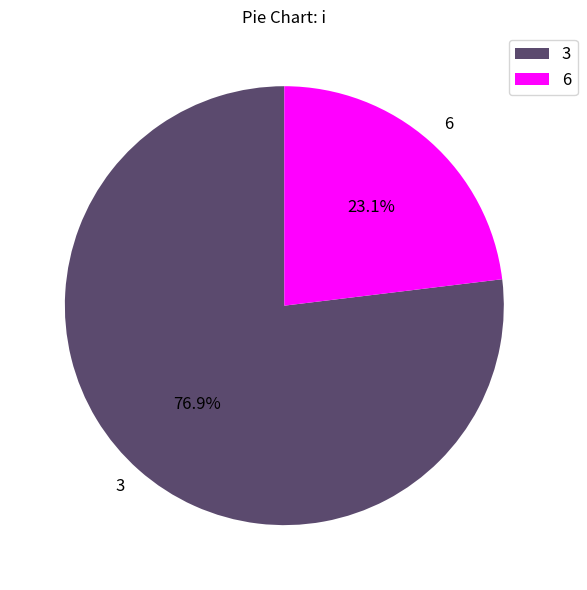

To the nearest percent, what is the difference between the 6 and 3 slice percentages?

54%